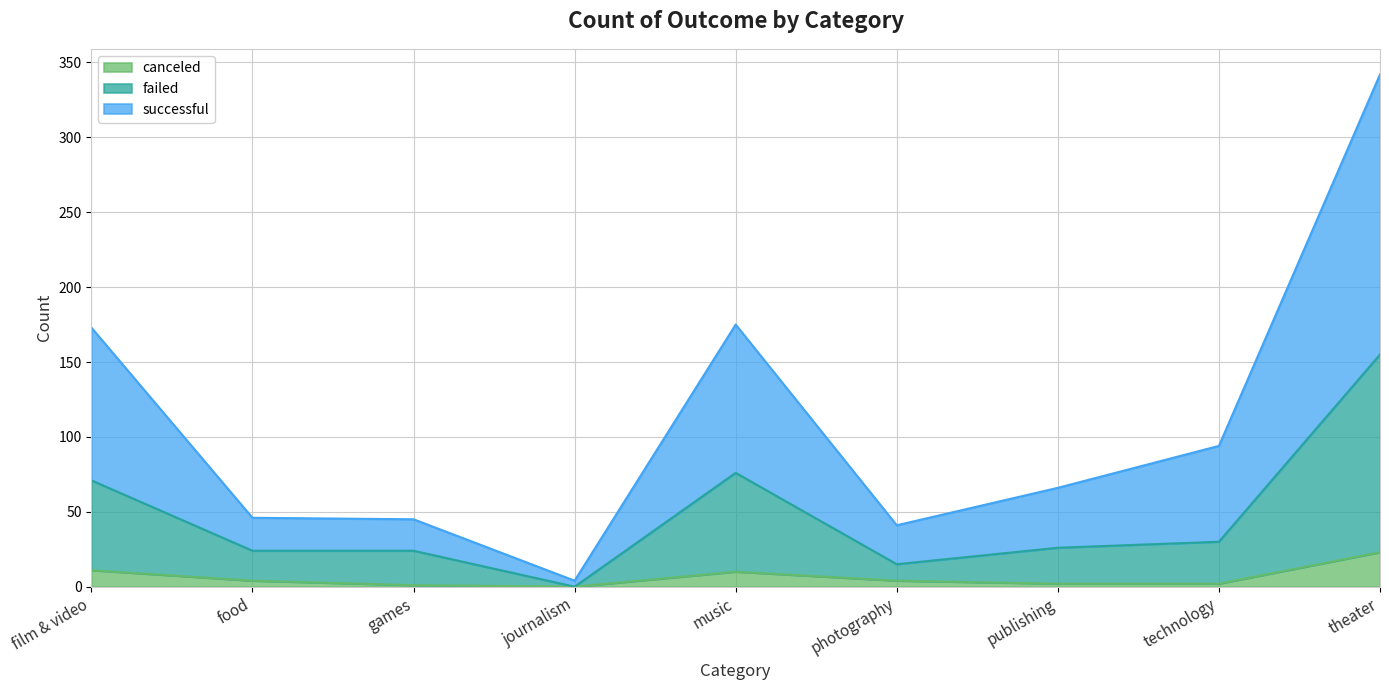

What value does the failed series have at food?

24